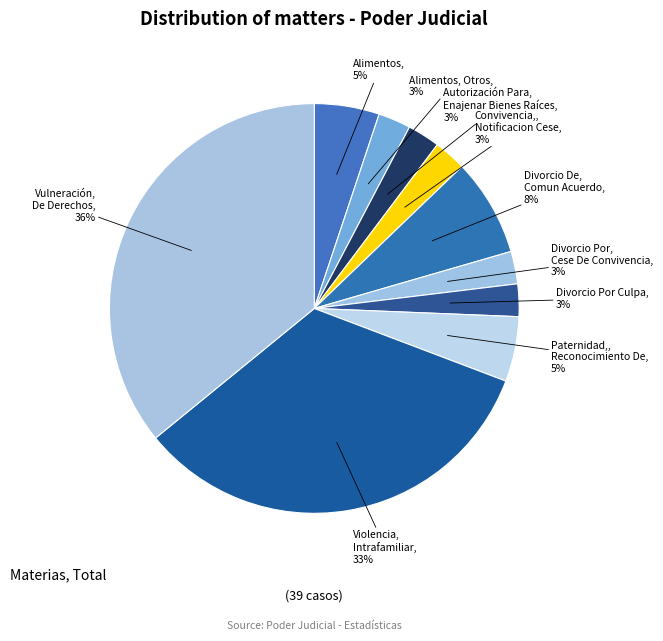

Does any single category account for the majority?

No